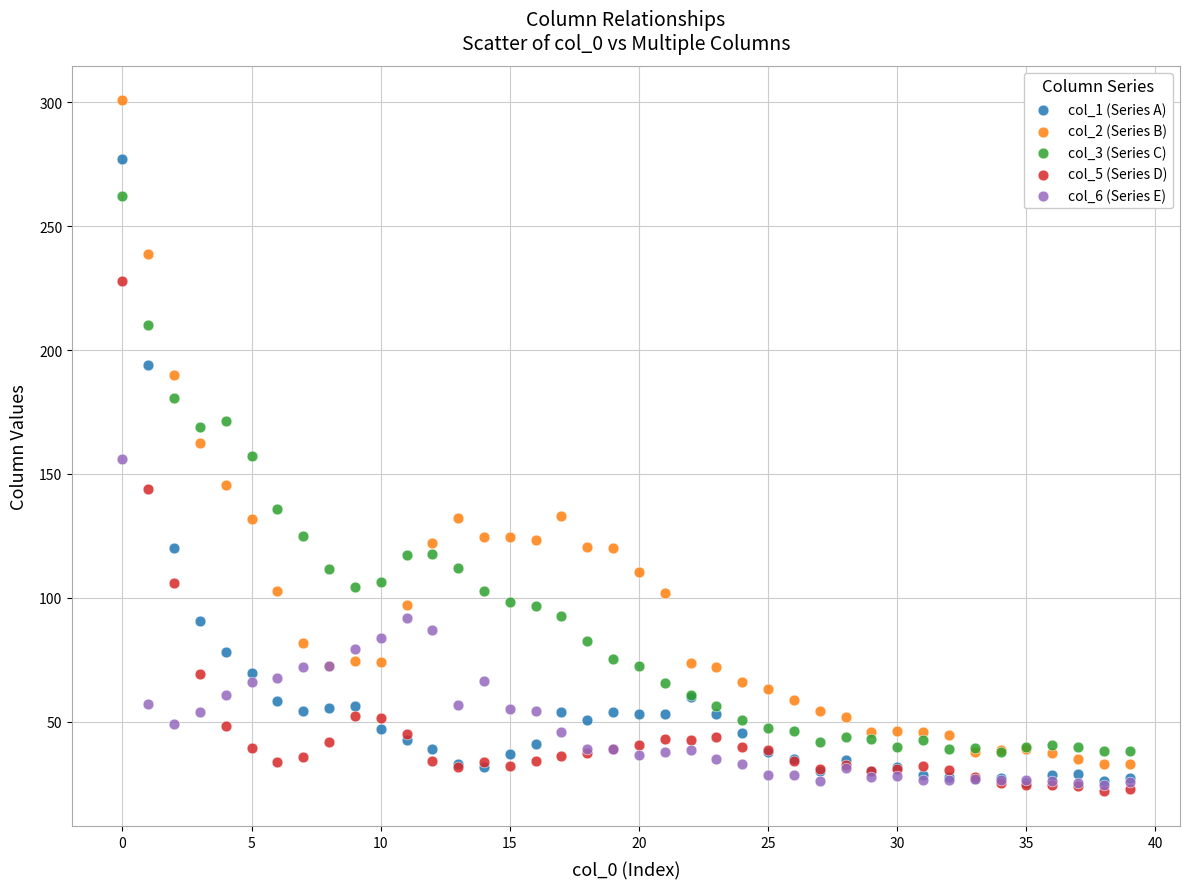

Which series has the largest Y range (max minus min)?

col_2 (Series B)